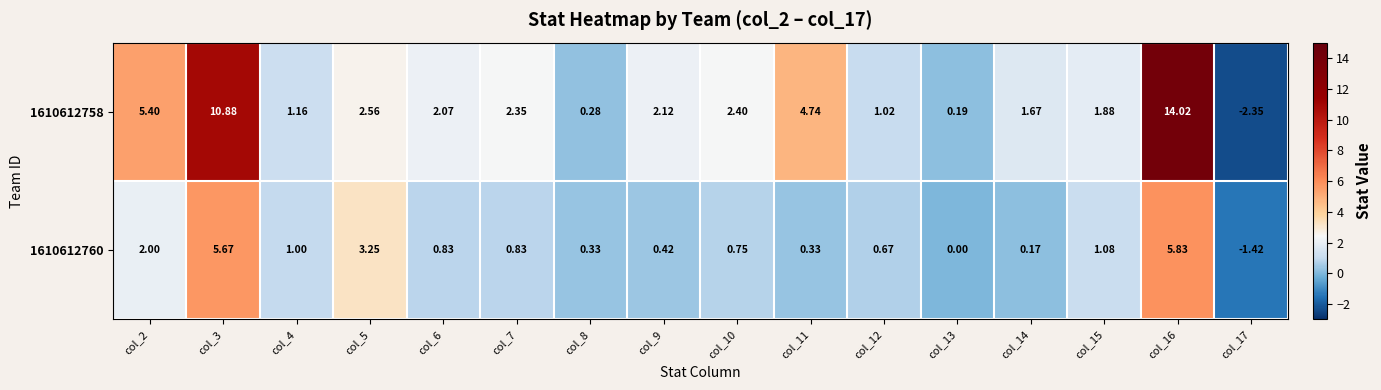

Is the value of 1610612758 at col_9 greater than the value of 1610612760 at col_11?

Yes